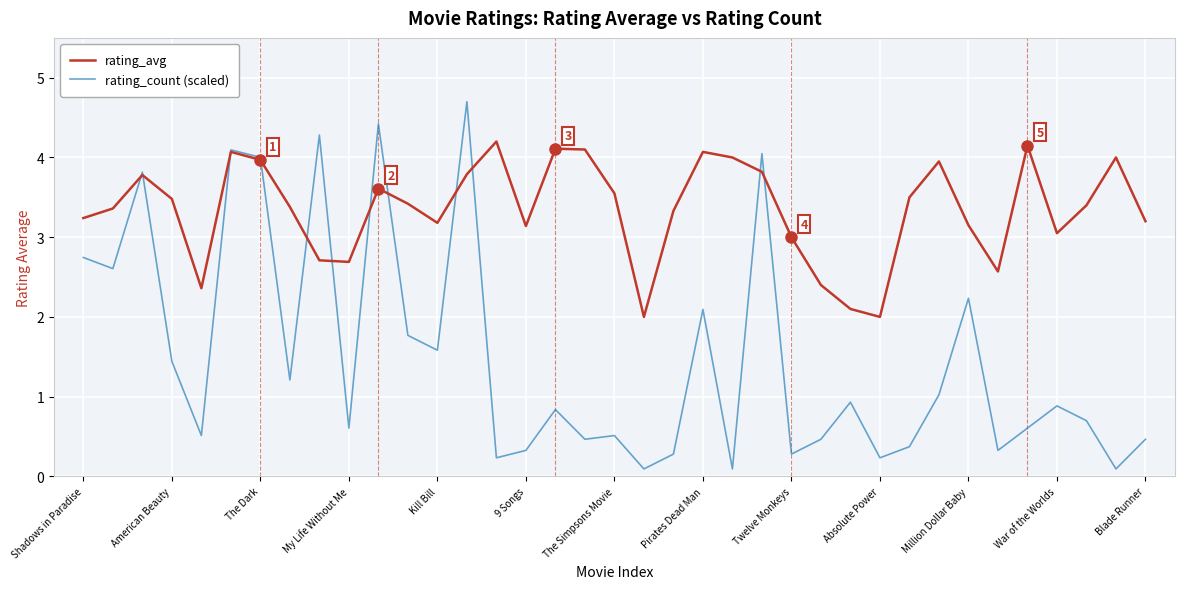

Which series has the widest spread of values?

rating_count (scaled)